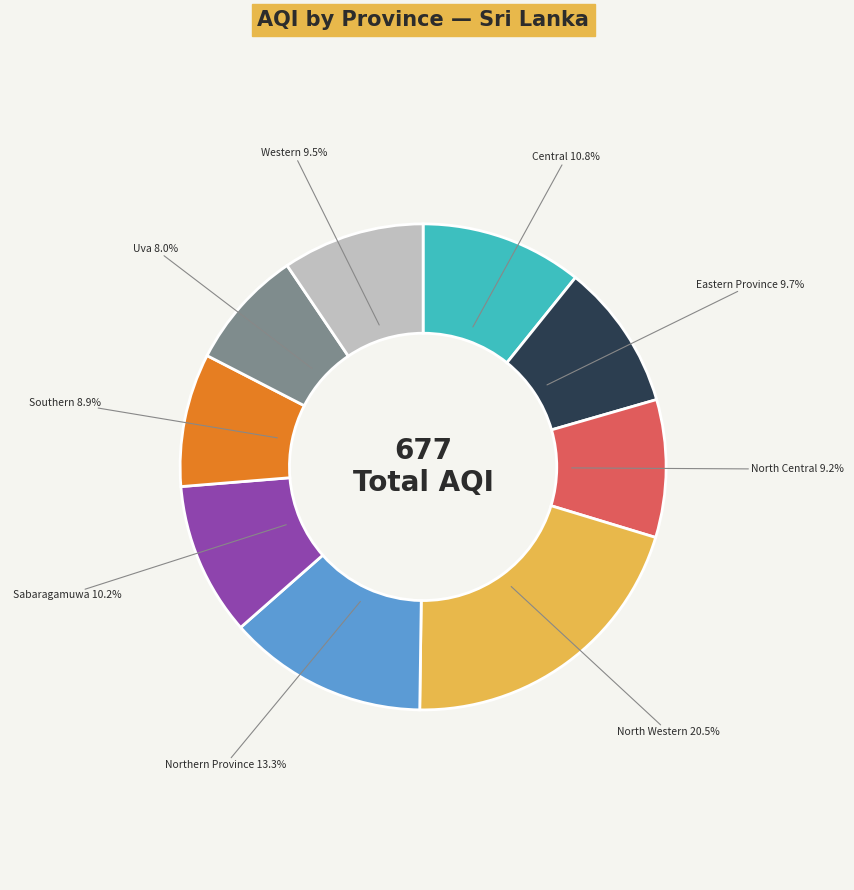

To the nearest percent, what is the combined percentage of Western and Central?

20%